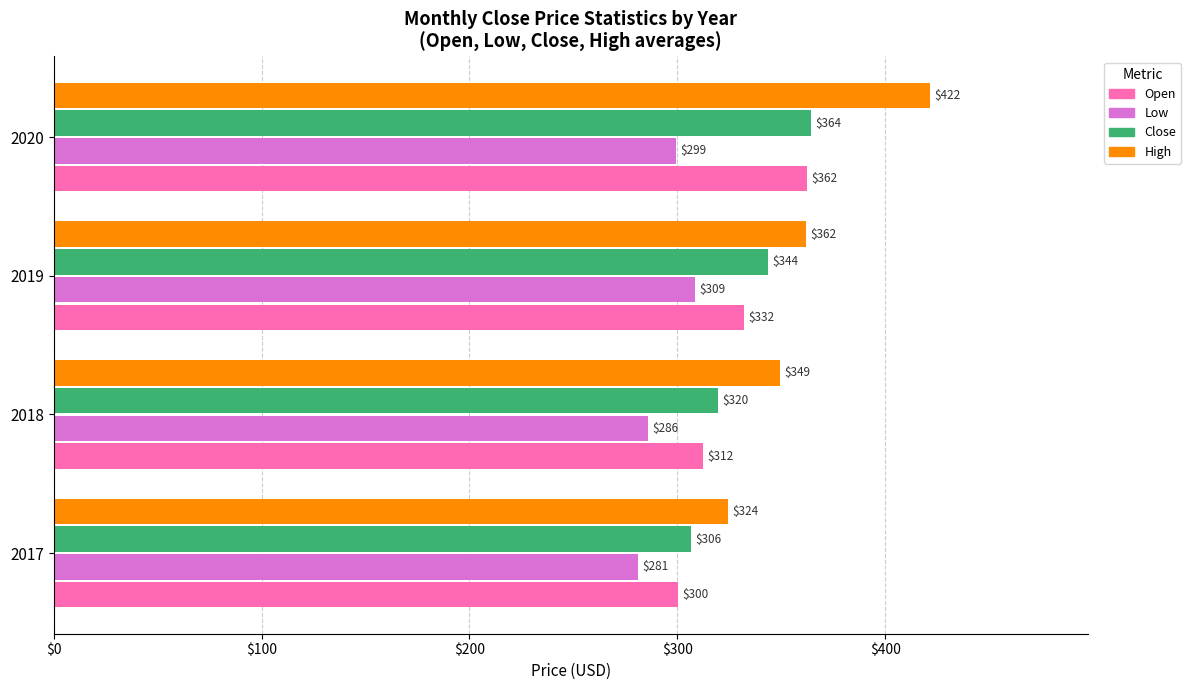

The Open series shows 493.4 at 2019. True or false?

False